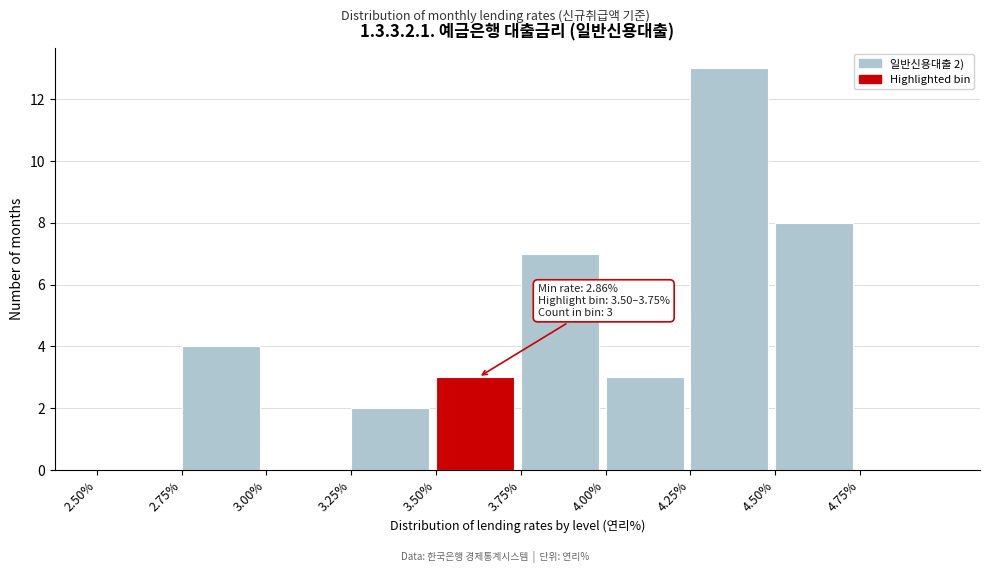

Over which range of the x-axis is the bar tallest?

4.25 to 4.50